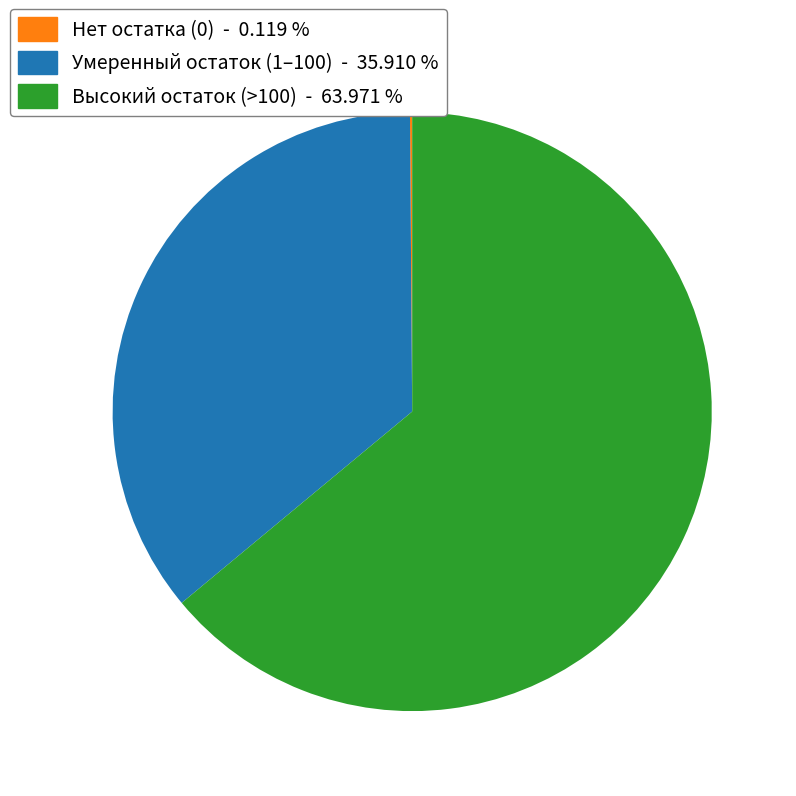

Is the sum of Умеренный остаток (1–100) - 35.910 % and Высокий остаток (>100) - 63.971 % greater than half?

Yes